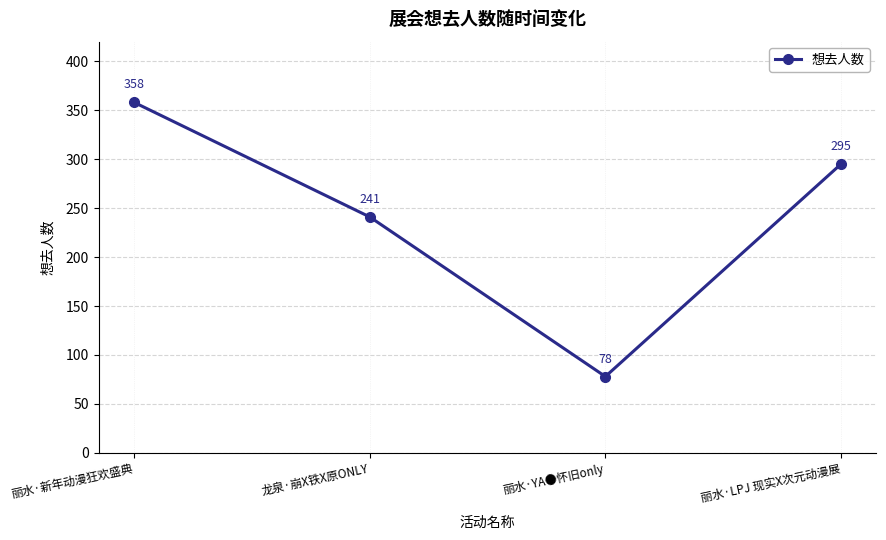

Count the number of data series in this chart.

1